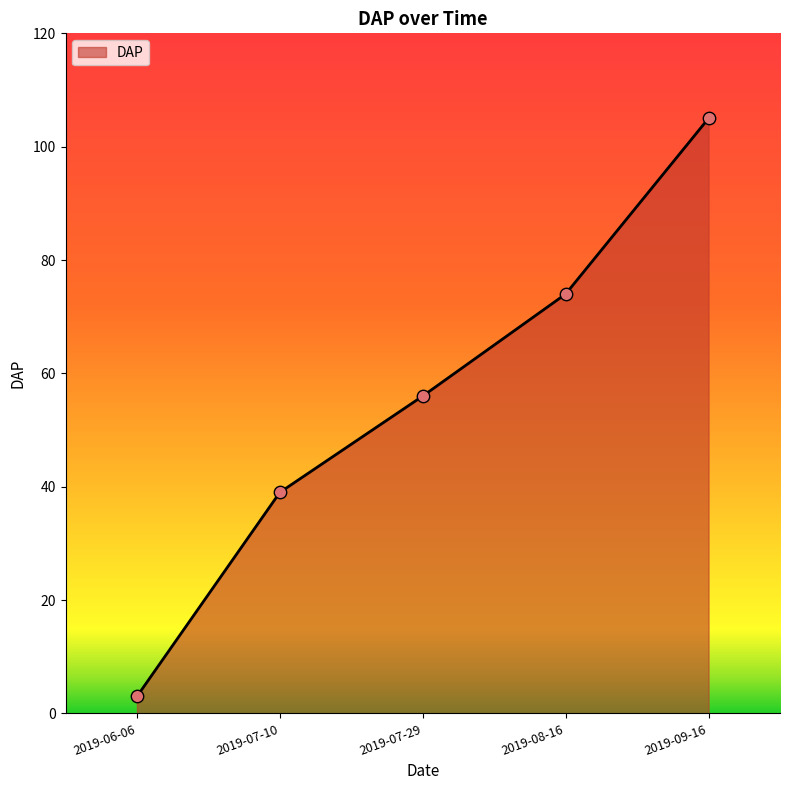

Between 2019-07-10 and 2019-08-16, which is larger?

2019-08-16